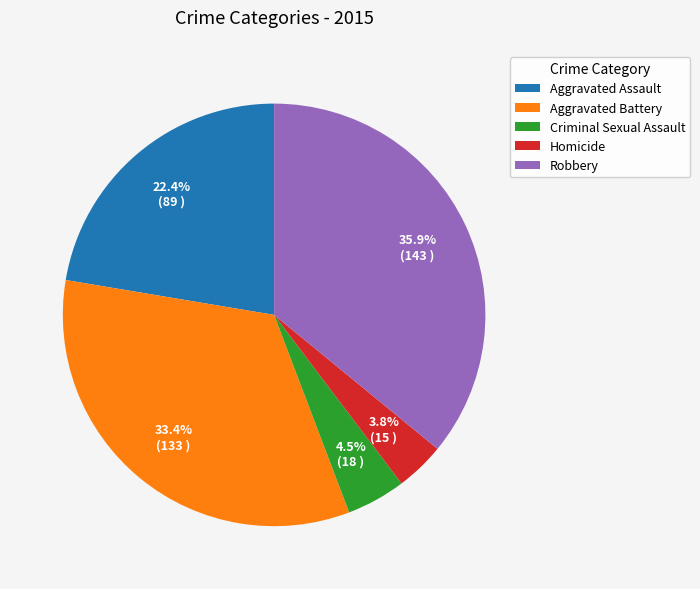

Is the sum of Aggravated Assault and Robbery greater than half?

Yes